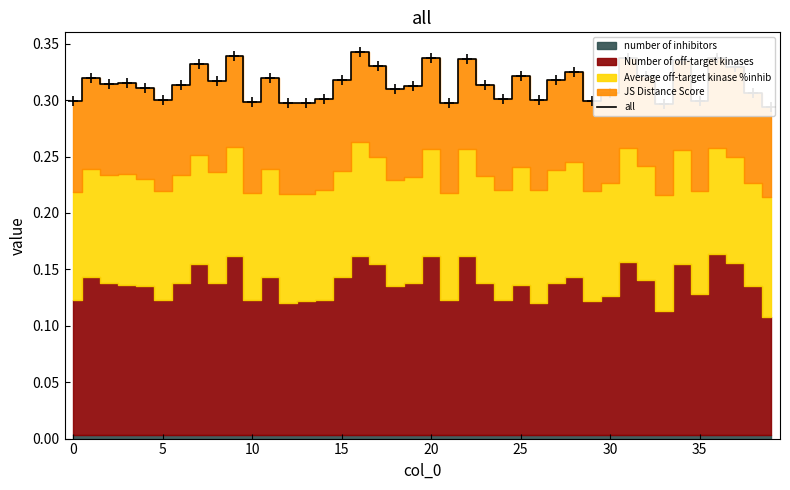

How many interior local valleys (lower than both neighbors) does the data have?

12